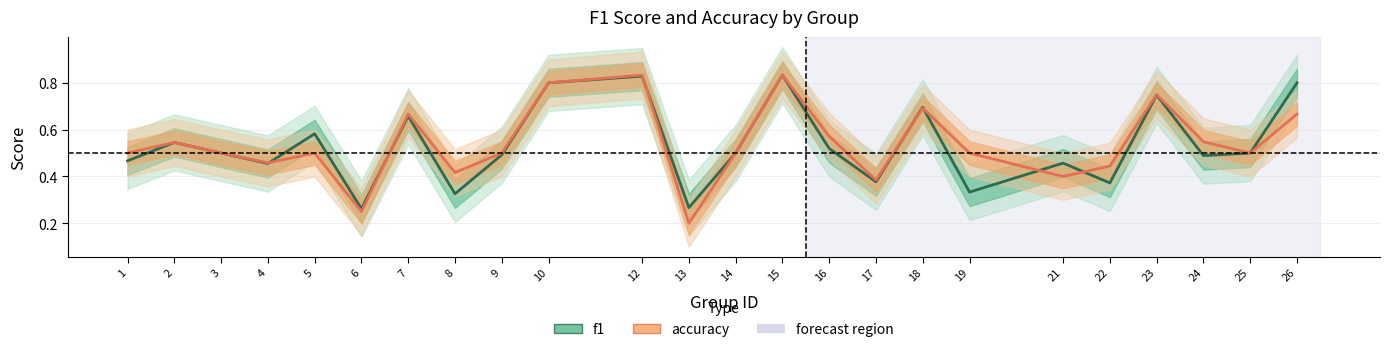

At how many categories does at least one series exceed 0?

24